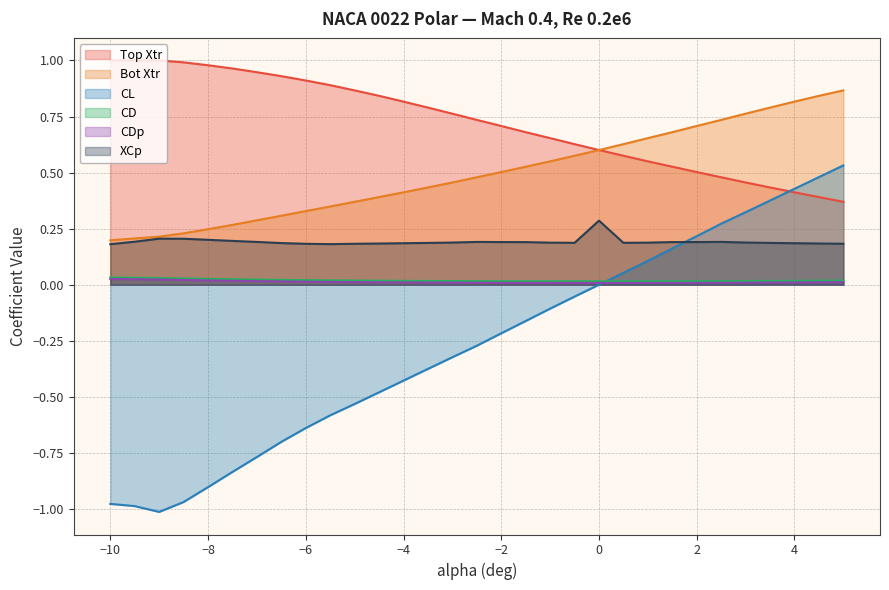

True or false: CL has more than 2 points higher than both neighbors.

False